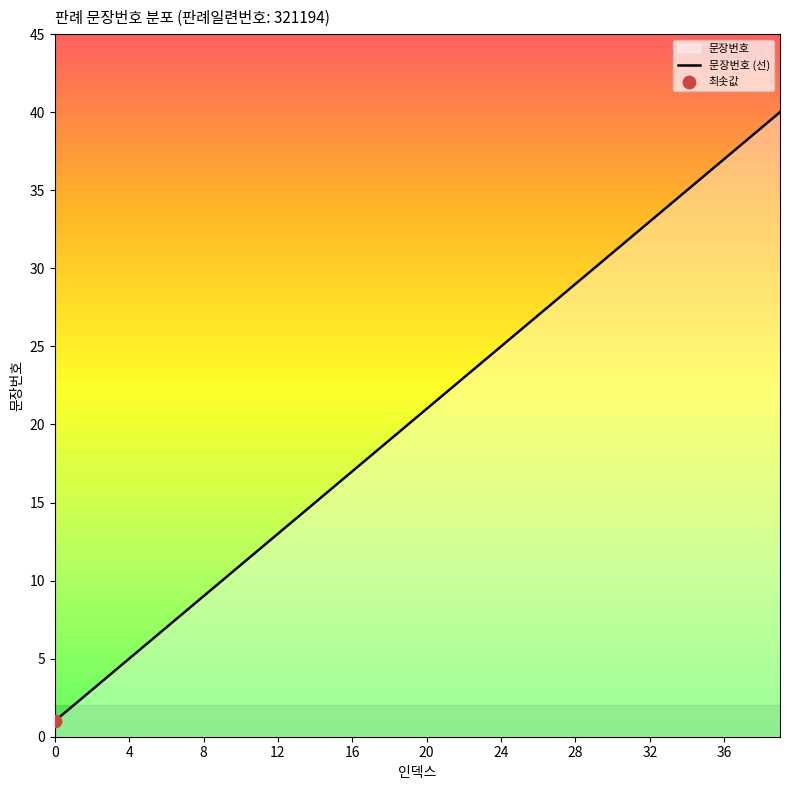

What is the change in value from 0 to 20?

+20